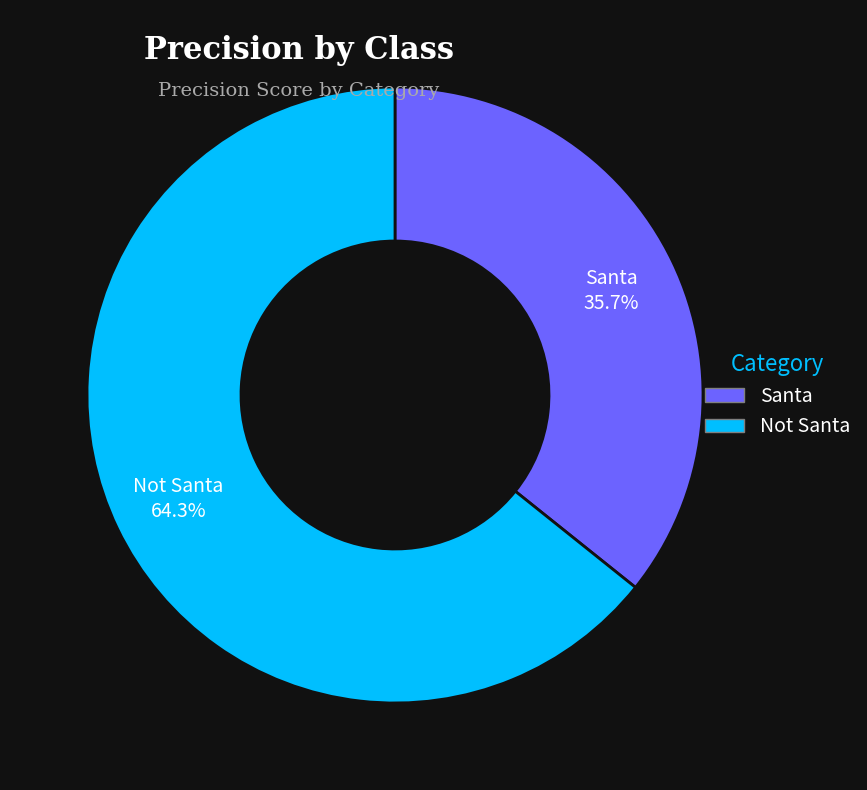

Between Santa and Not Santa, which is larger?

Not Santa